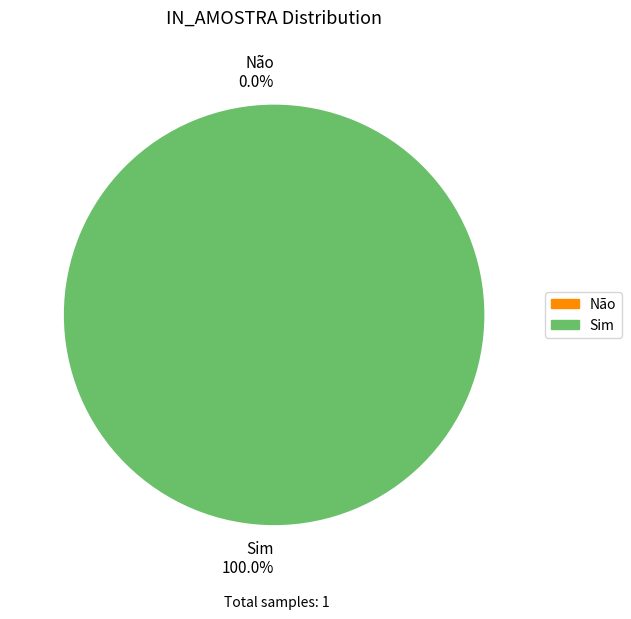

What is the largest slice in the pie chart?

Sim